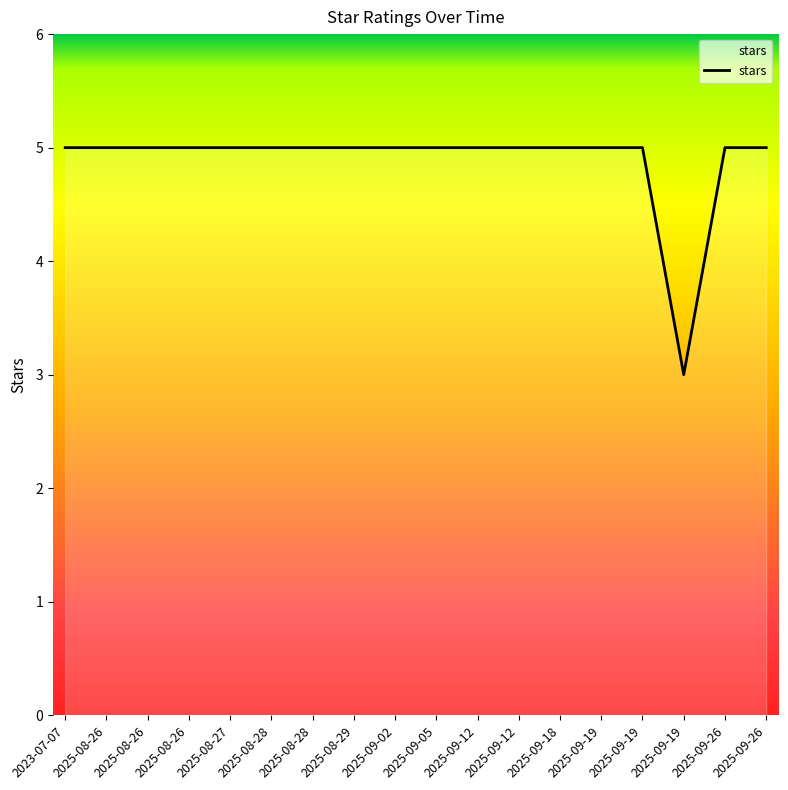

True or false: the data shows 5 at 2025-08-27.

True